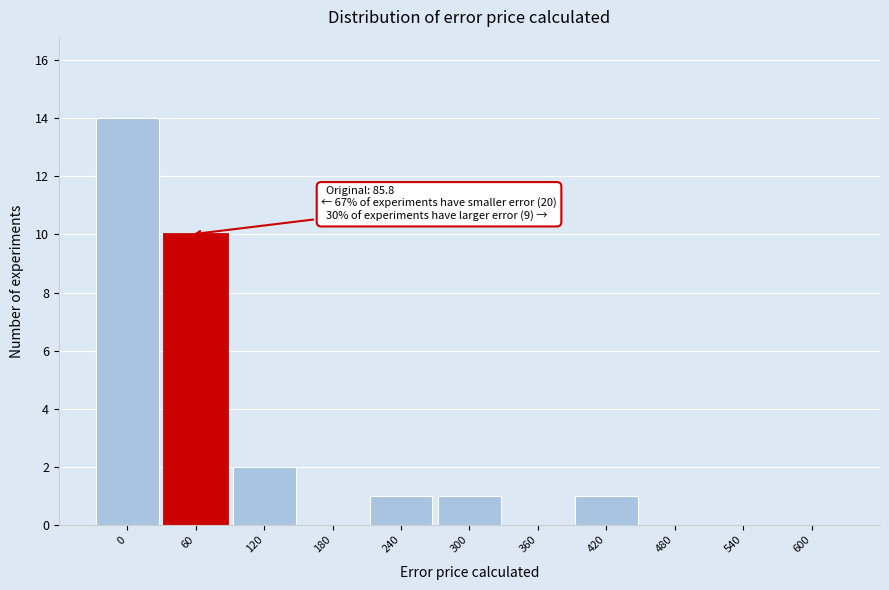

Reading left to right, what are all the values shown in this chart?

0=14	60=10	120=2	180=0	240=1	300=1	360=0	420=1	480=0	540=0	600=0